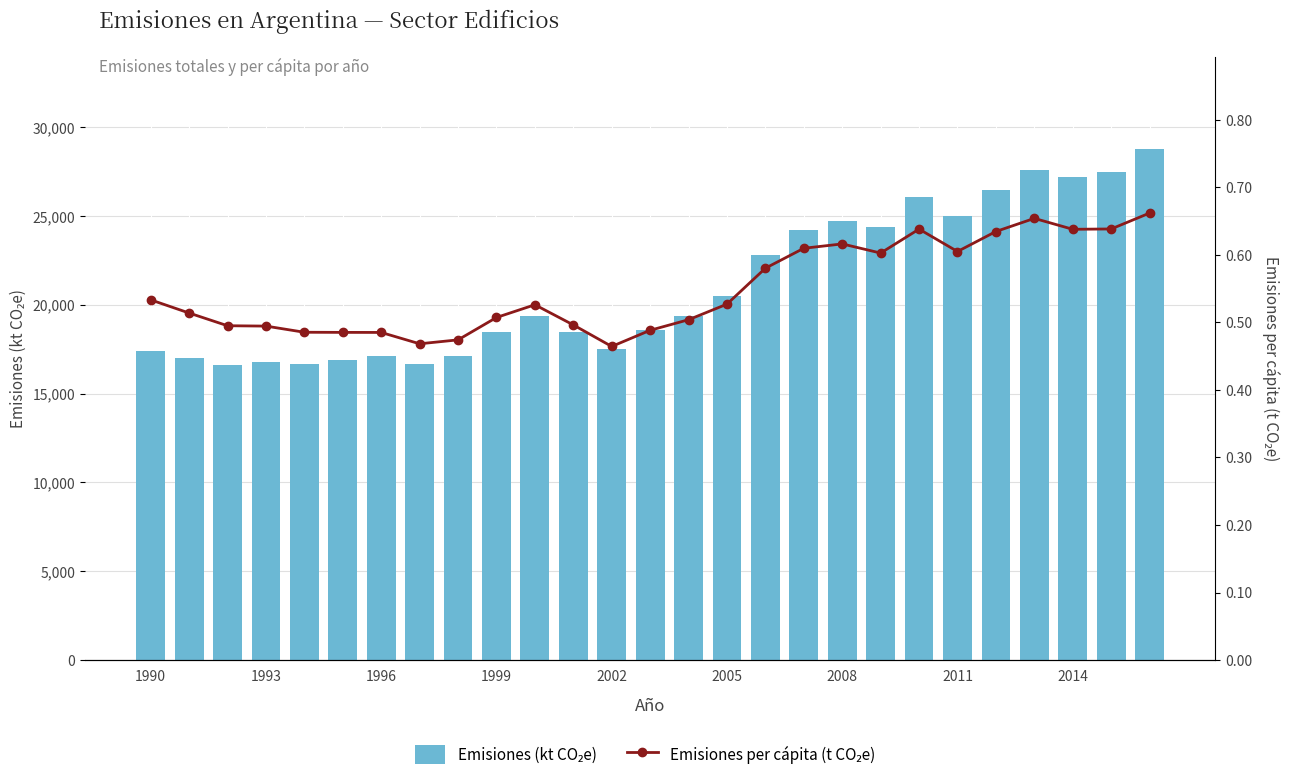

How many values in the Emisiones (kt CO₂e) series exceed 19400?

12